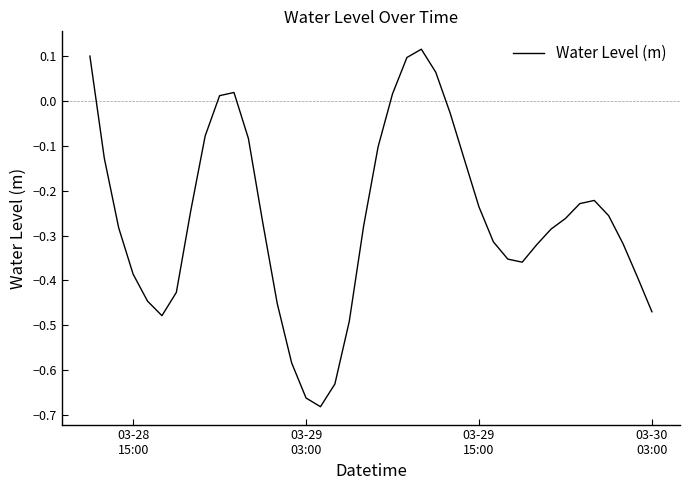

What is the difference between the maximum and minimum values?

0.8